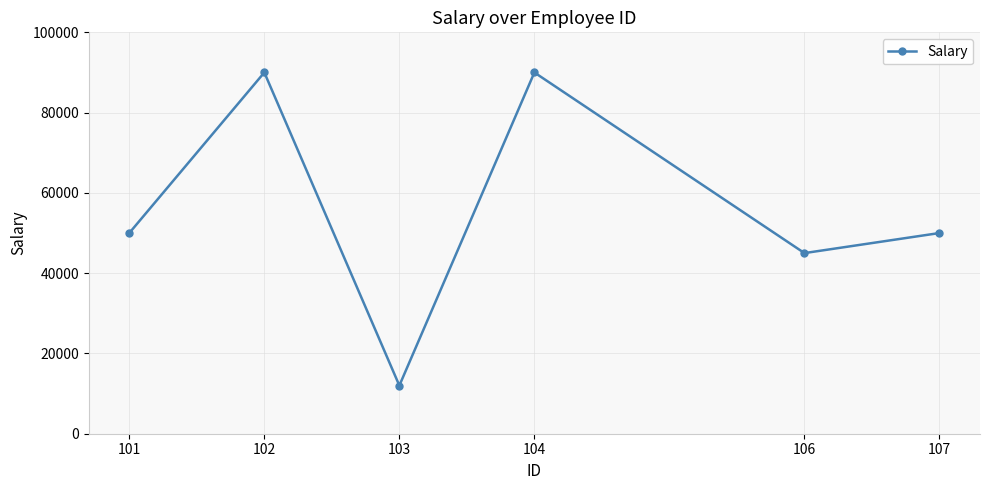

Count the number of data series in this chart.

1